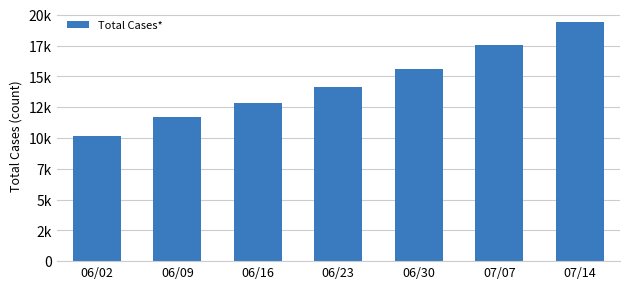

What is the value of the 7th bar from the left?

19389